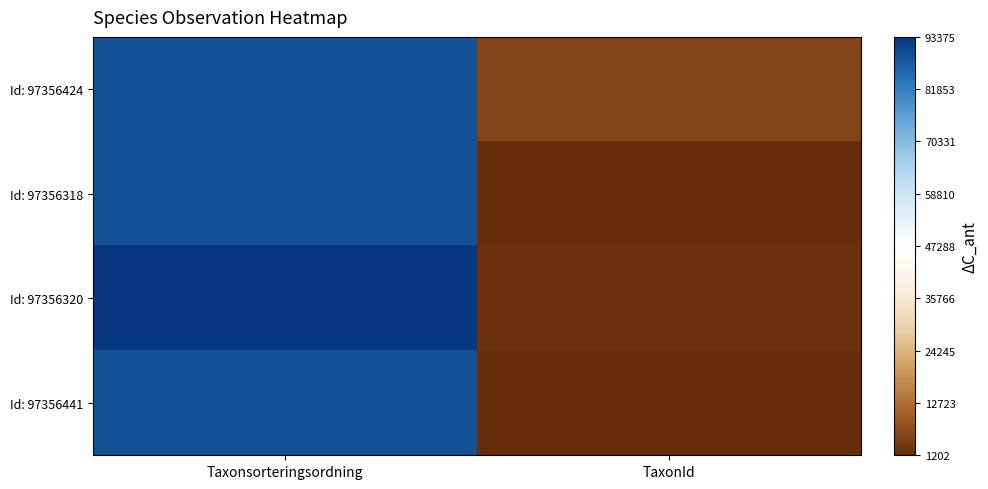

Which has a higher value, Taxonsorteringsordning or TaxonId?

Taxonsorteringsordning